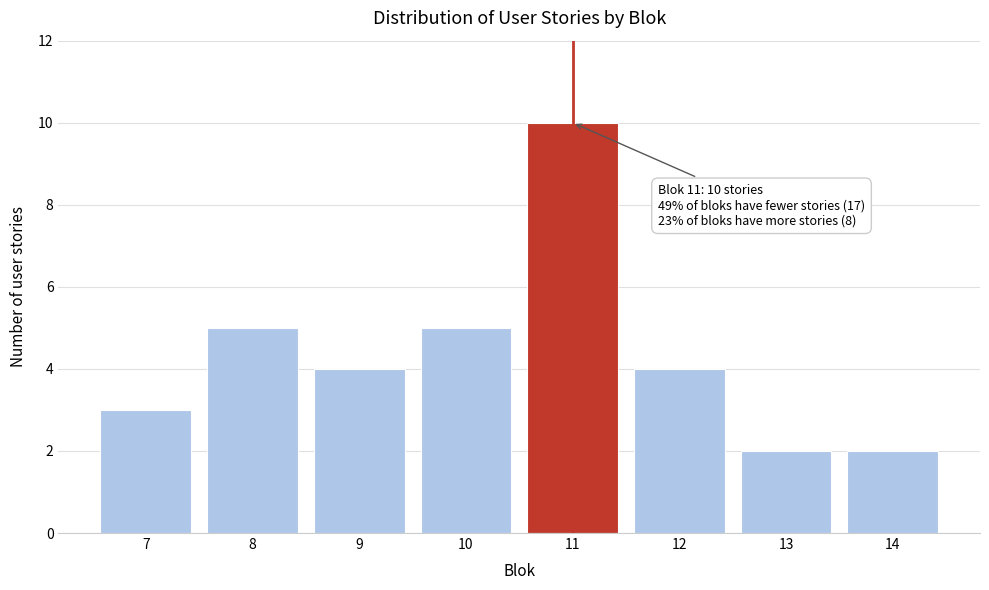

Reading left to right, transcribe all the data shown in this chart.

3	5	4	5	10	4	2	2